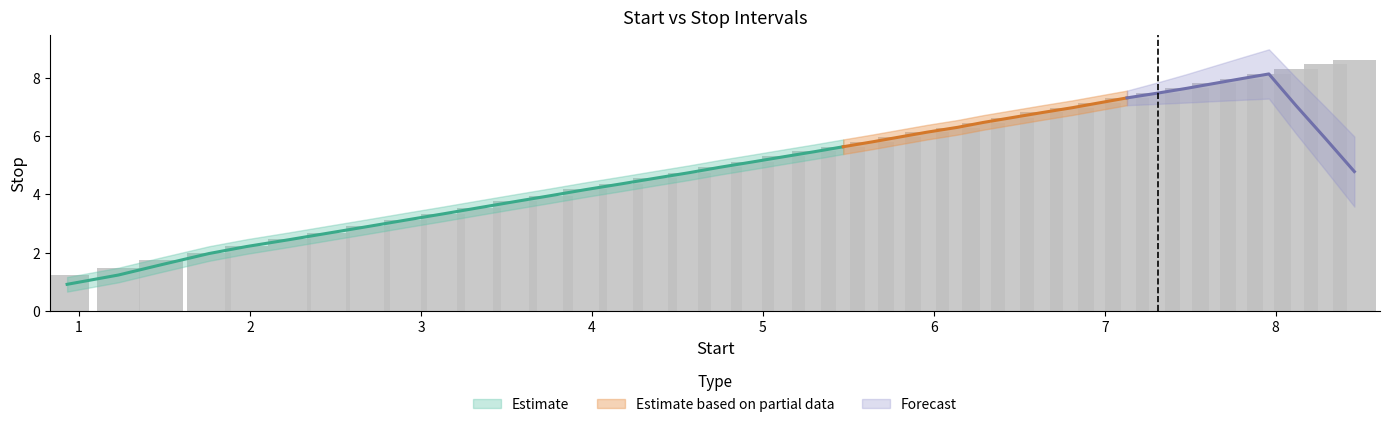

What is the difference between the maximum and minimum values?

7.4